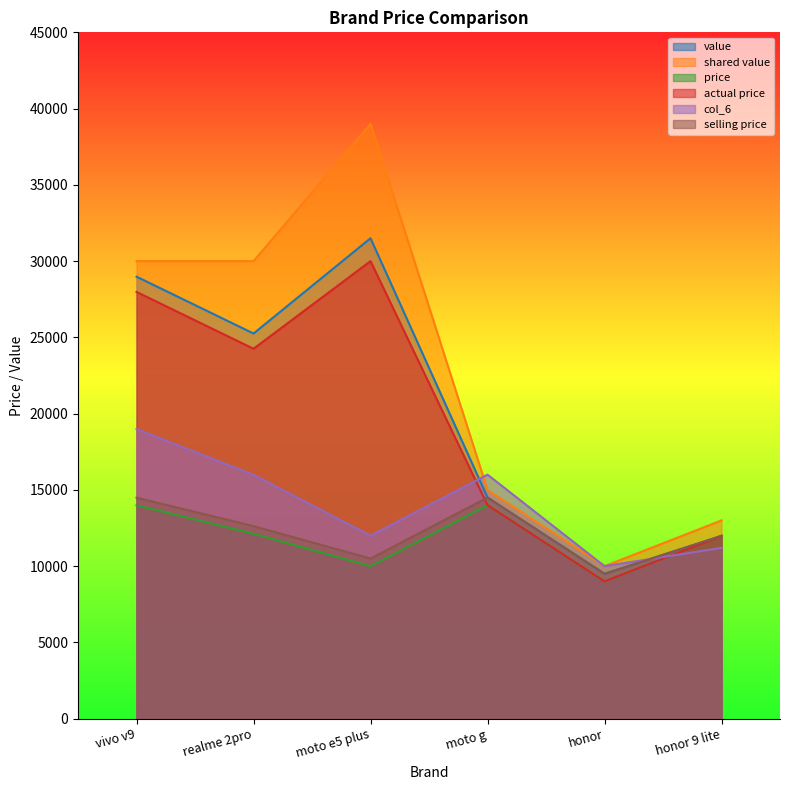

What is the minimum value shown in the chart?

9000